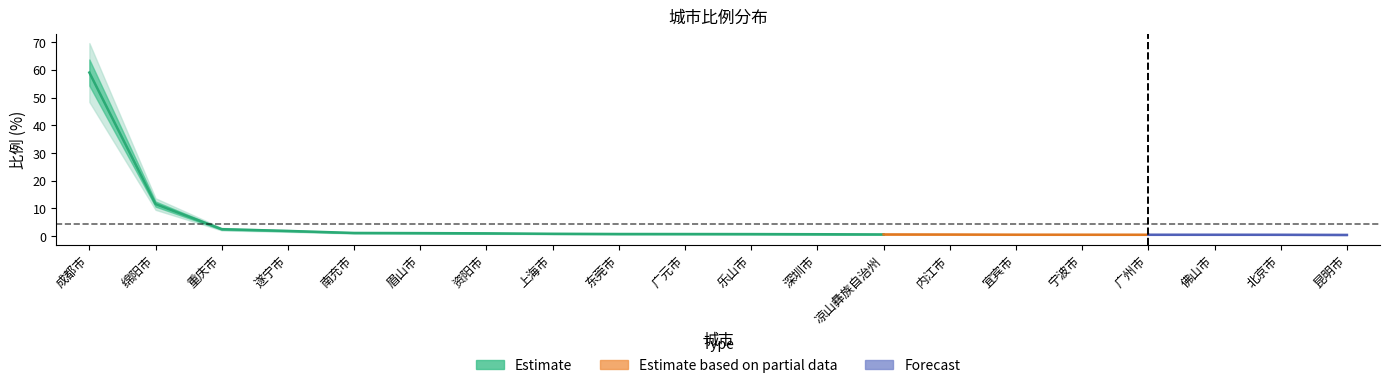

The chart shows a value of 18.2 at 绵阳市. True or false?

False